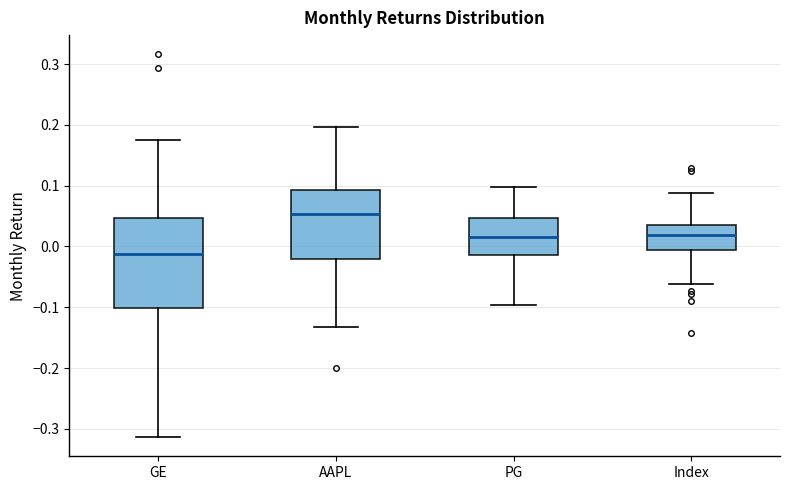

Reading left to right, transcribe this box plot: for each box, give where its median line is, the range the box spans, and where its two whiskers end, as read against the y-axis. The values are not printed on the chart, so give them approximately, as read against the axis.

GE: median -0.01, box -0.10 to 0.05, whiskers -0.31 to 0.17
AAPL: median 0.05, box -0.02 to 0.09, whiskers -0.13 to 0.20
PG: median 0.02, box -0.01 to 0.05, whiskers -0.10 to 0.10
Index: median 0.02, box -0.01 to 0.04, whiskers -0.06 to 0.09